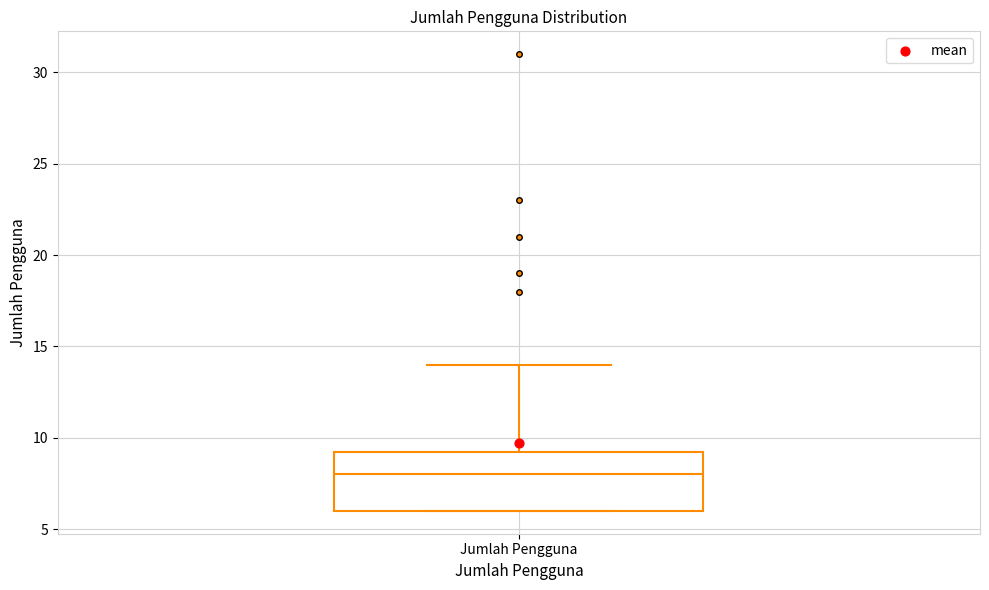

Where is the lower edge of the box for Jumlah Pengguna on the y-axis? The values are not printed on the chart, so give them approximately, as read against the axis.

6.0